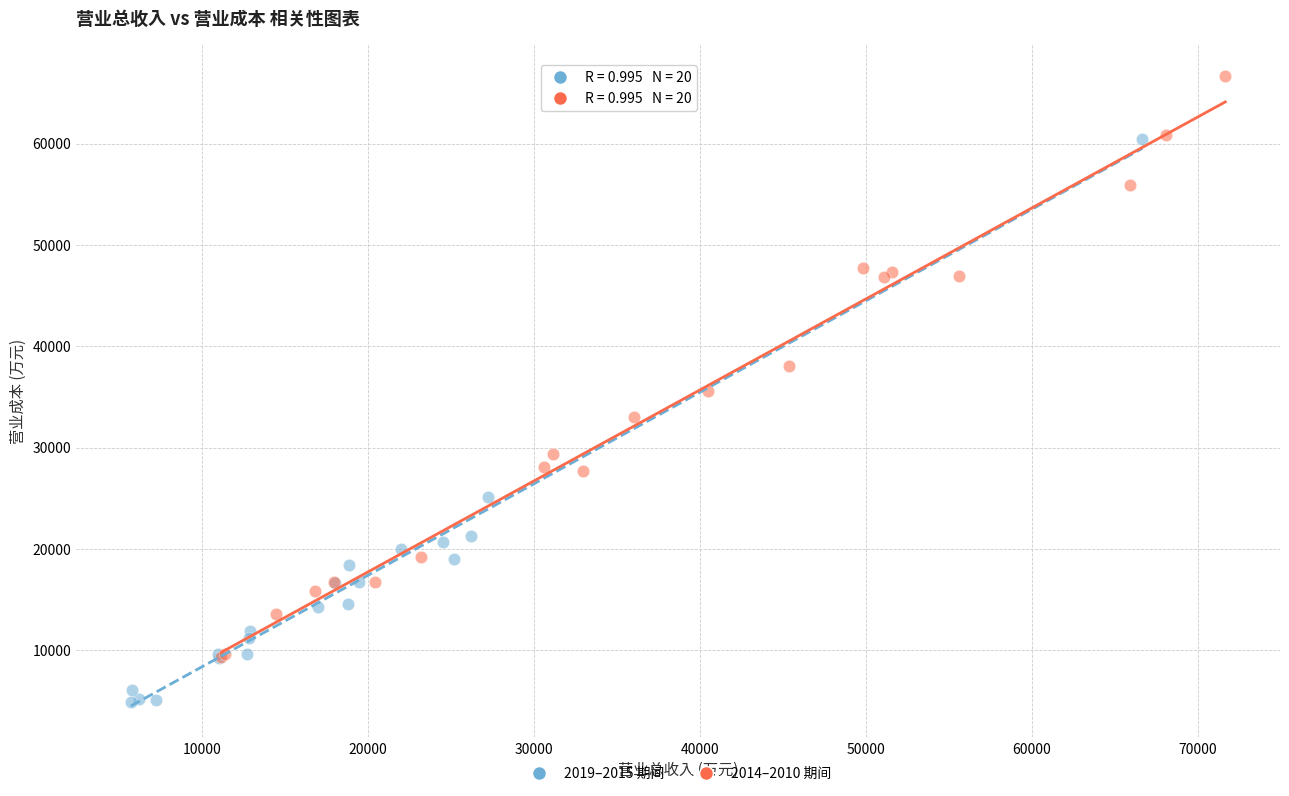

Which series has the largest Y range (max minus min)?

2014–2010 期间